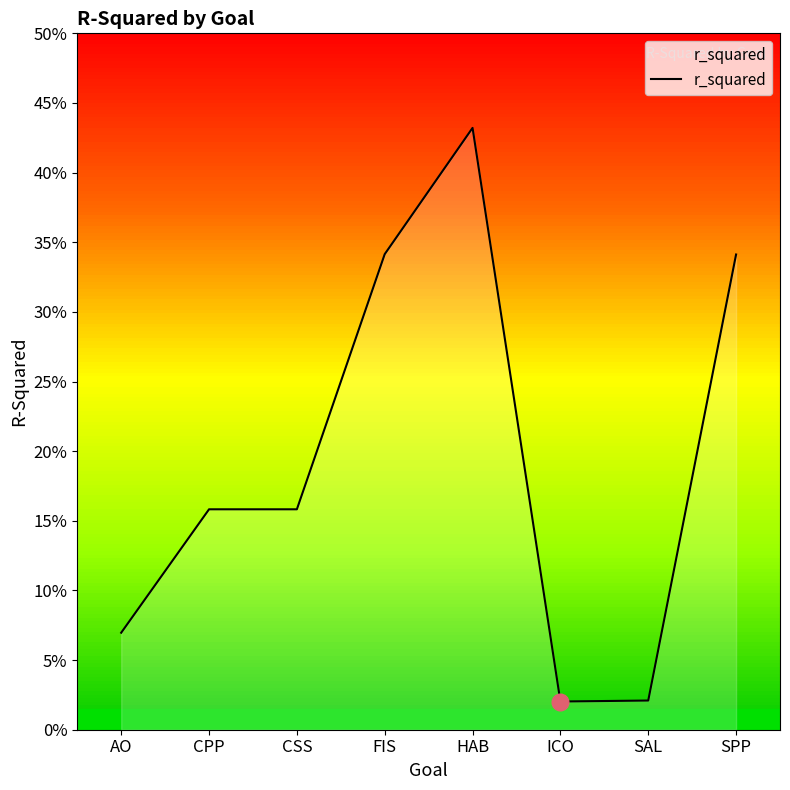

List the labels in order of value, smallest first.

ICO, SAL, AO, CPP, CSS, SPP, FIS, HAB